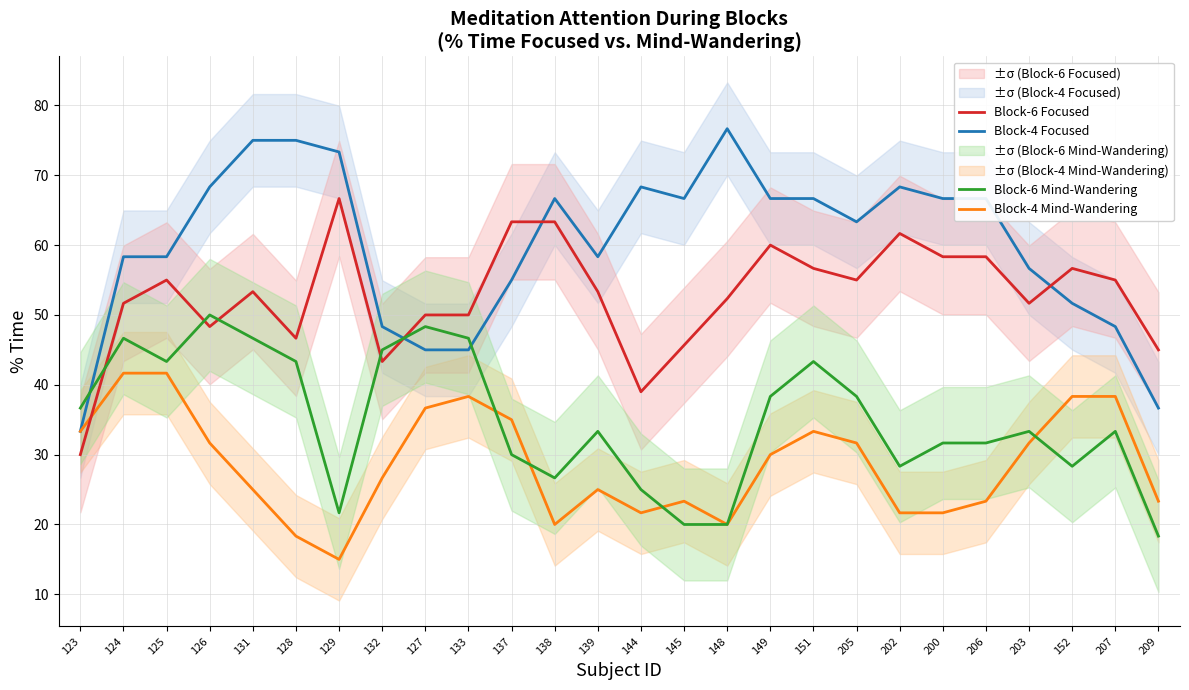

True or false: Block-6 Focused has a value of 32.9 at 131.

False